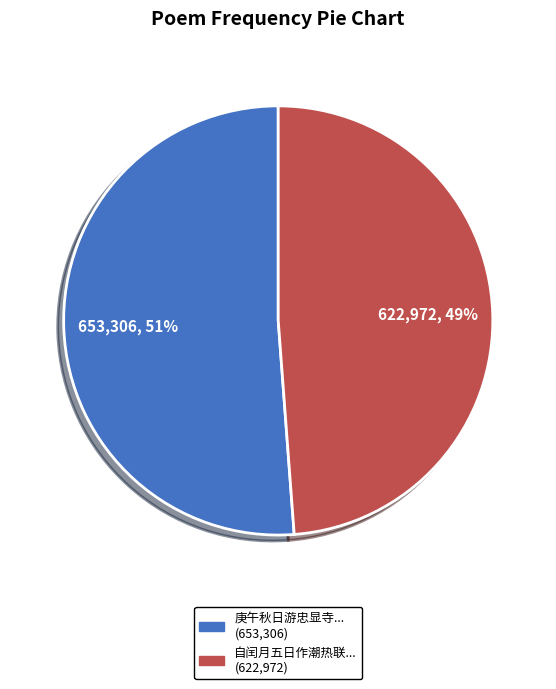

Count the number of slices in the pie.

2